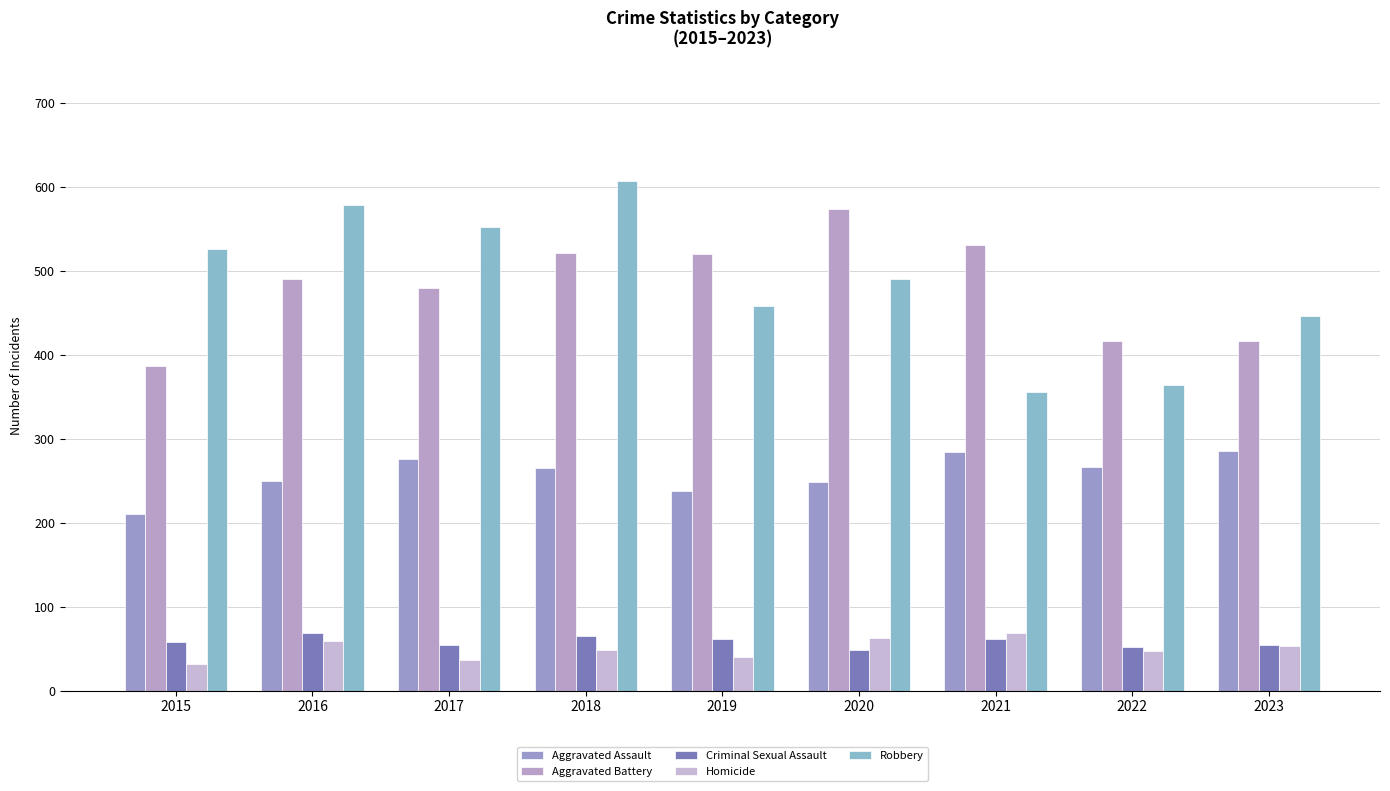

At which category is the sum across all series the highest?

2018